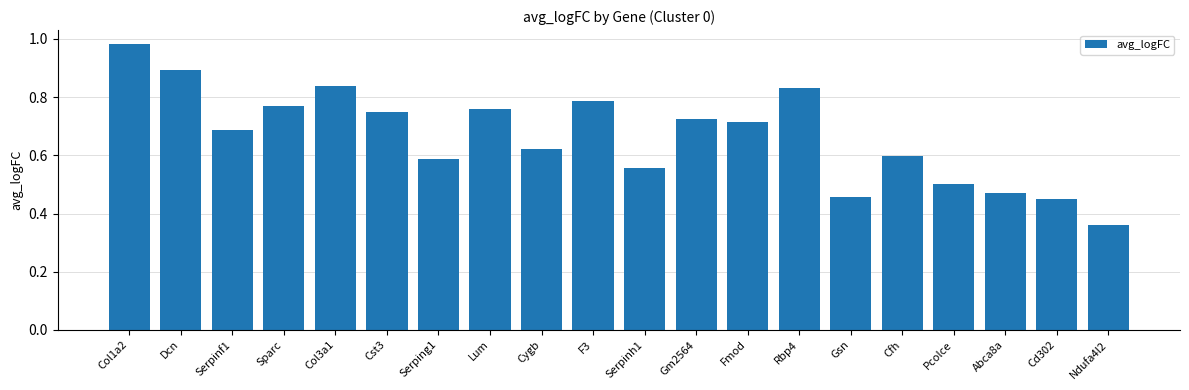

At which label is the value closest to 0?

Ndufa4l2